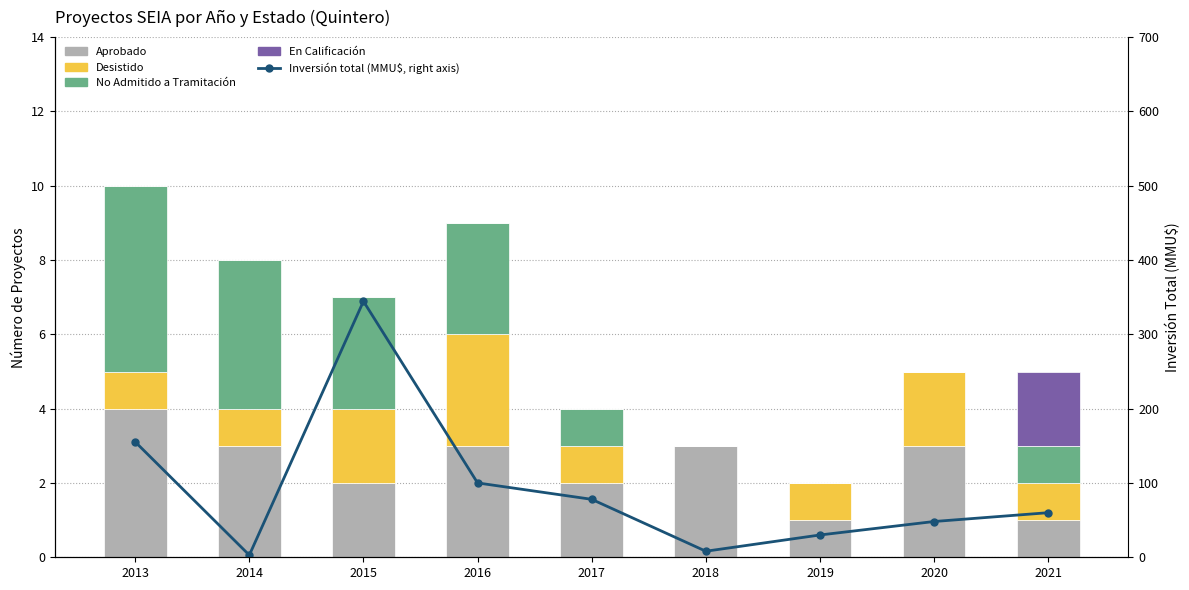

What is the average value of the Desistido series?

1.3